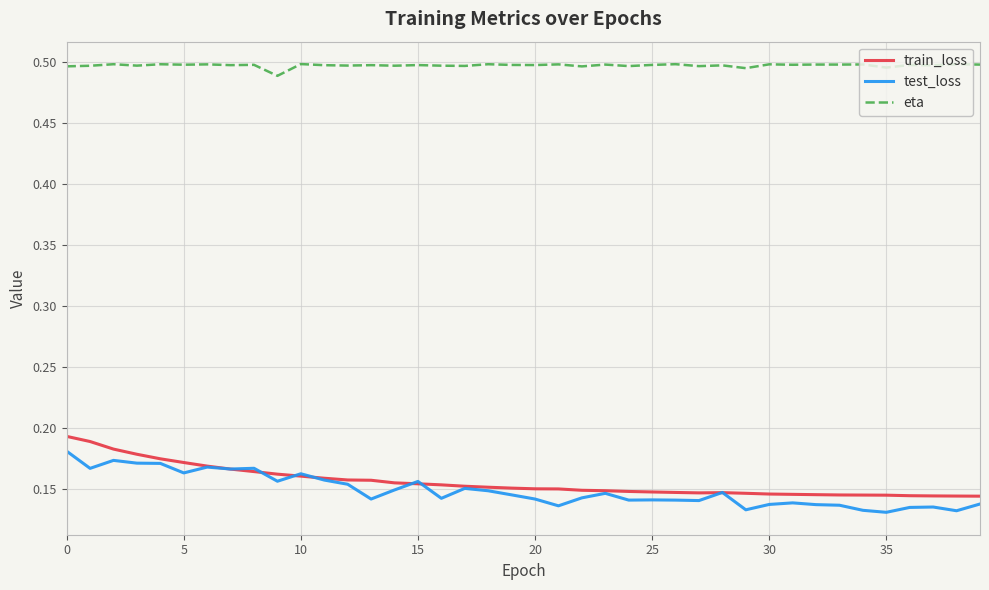

Which series has the largest total across all categories?

eta